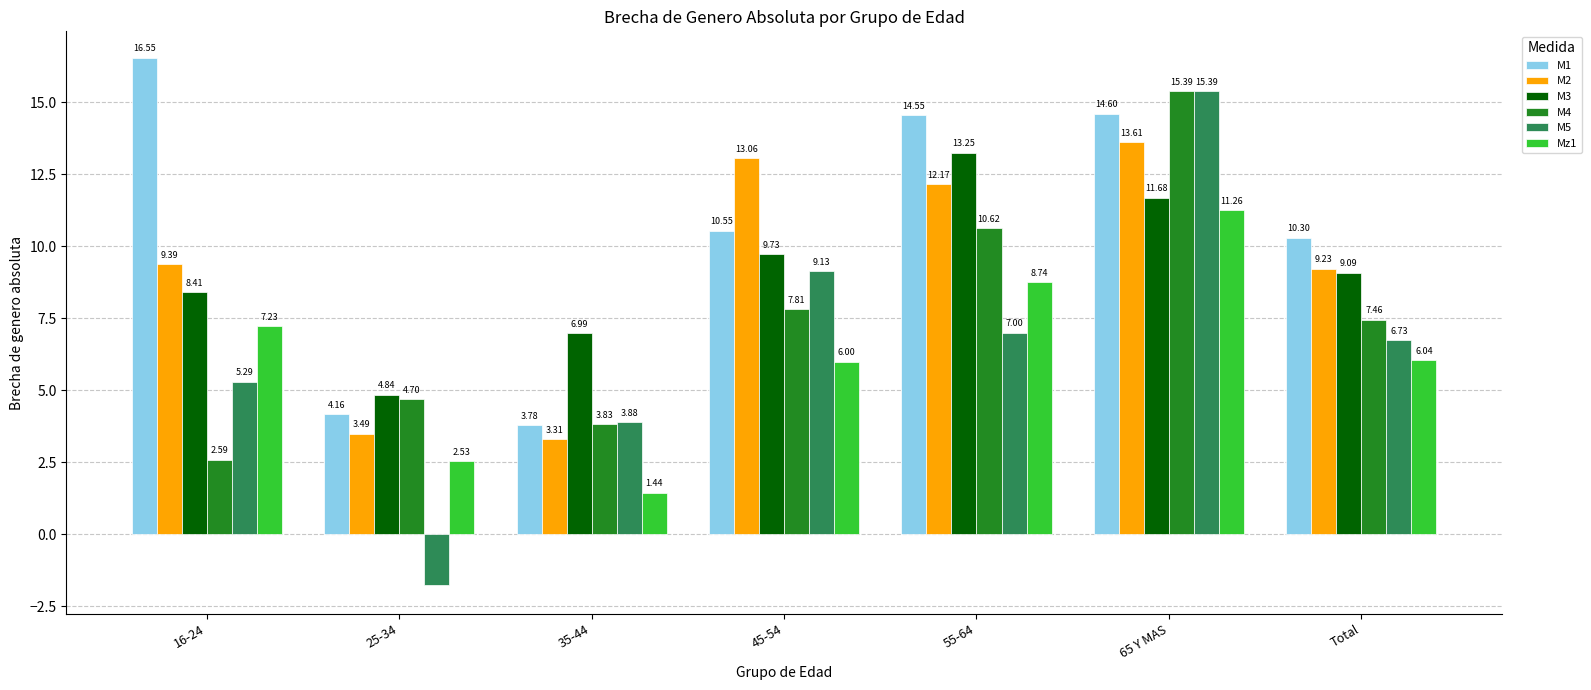

Which series changed the most between 25-34 and 45-54?

M5